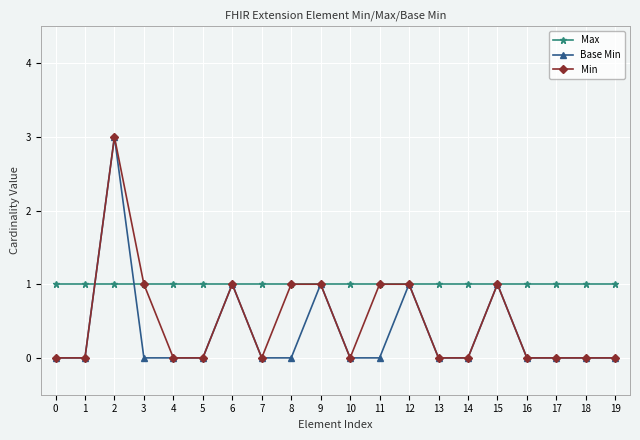

At which label does Min reach its peak?

2